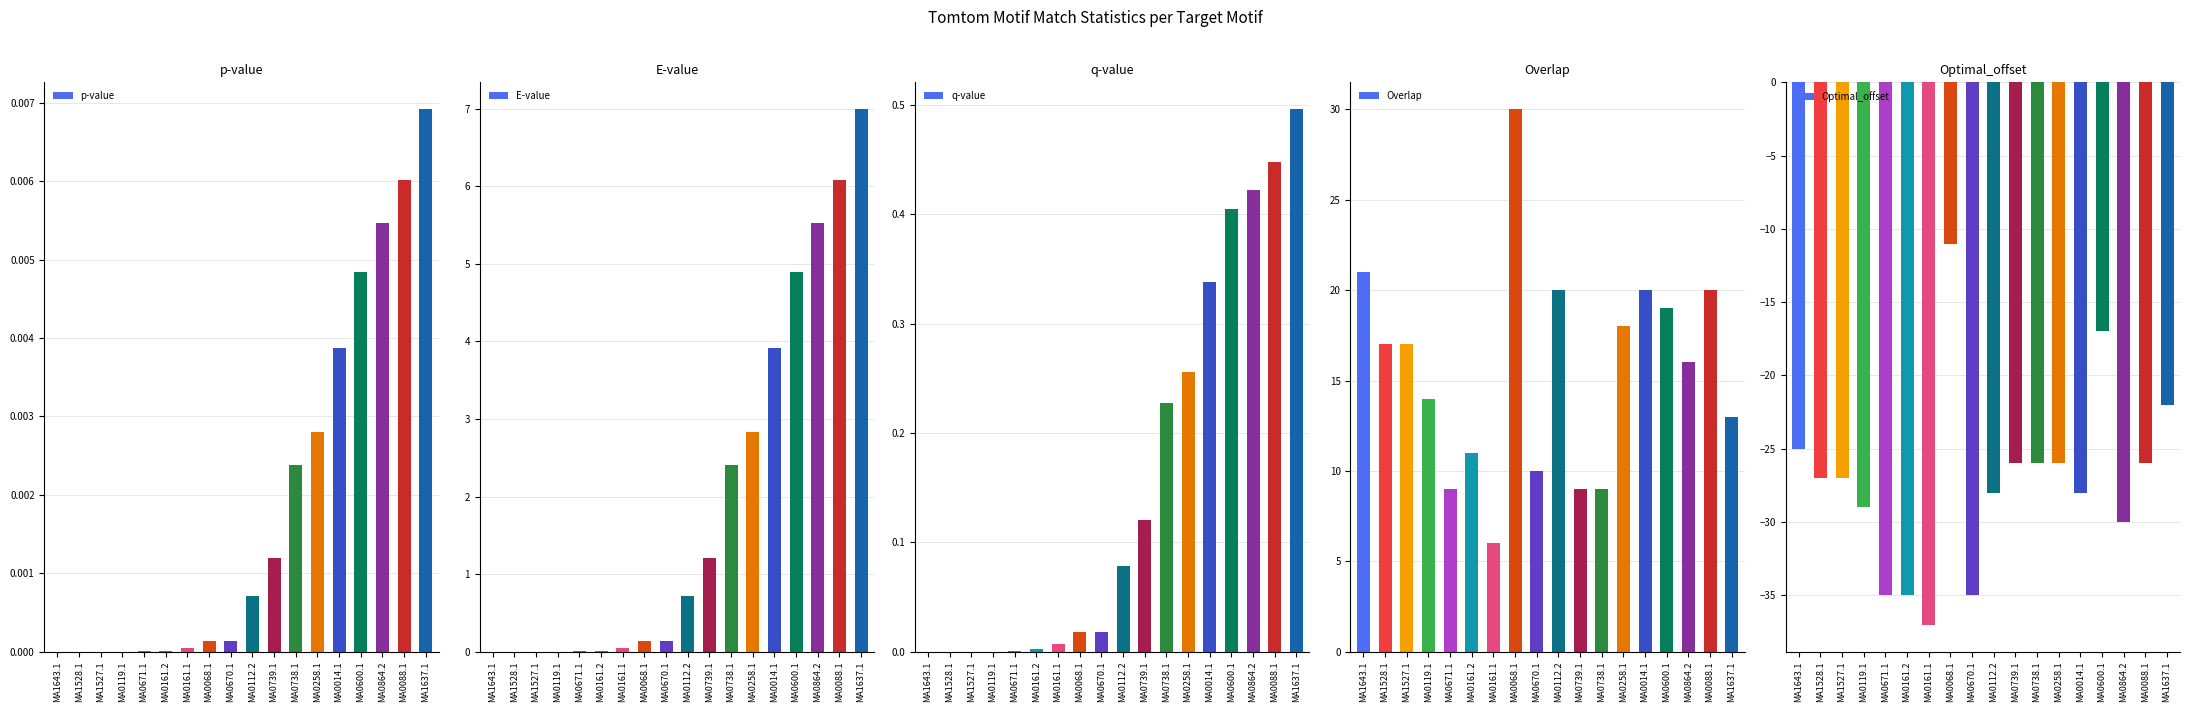

The value of p-value at MA0161.2 is 0.0. True or false?

False